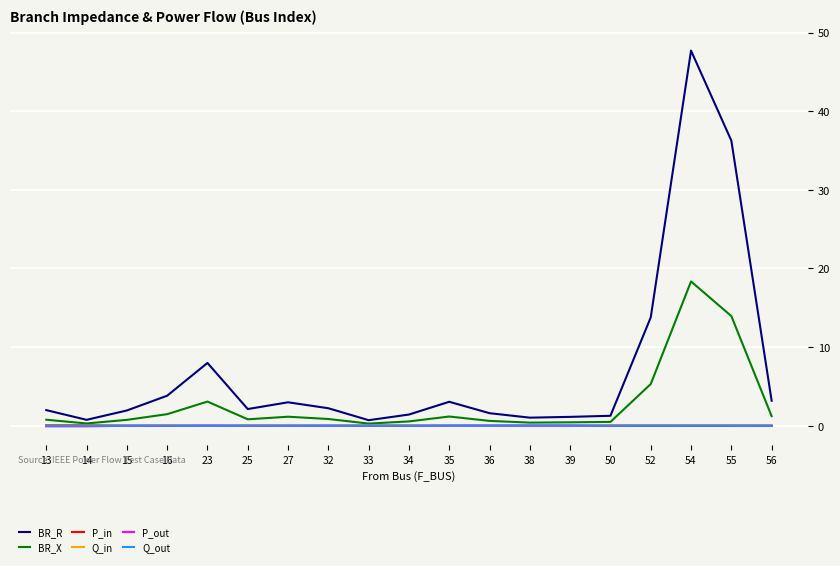

Which series has the largest total across all categories?

BR_R